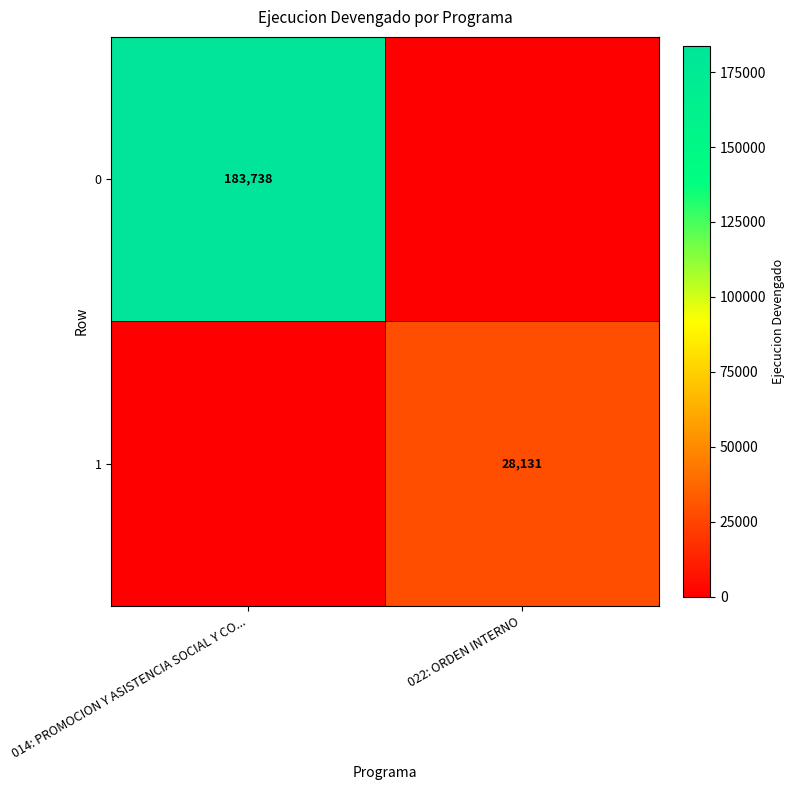

Which label corresponds to the largest value in the chart?

014: PROMOCION Y ASISTENCIA SOCIAL Y CO...